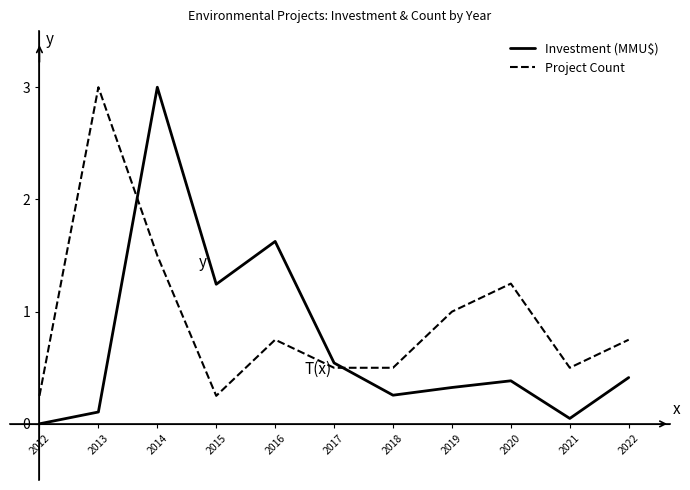

At which category is the sum across all series the highest?

2014